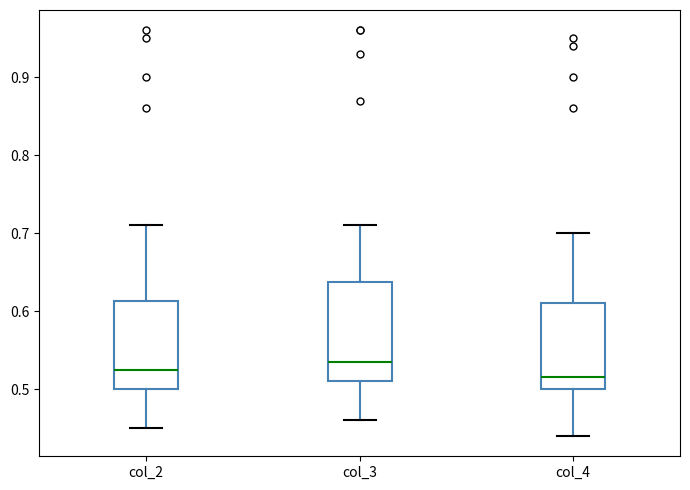

Where does the upper whisker of the box for col_2 end on the y-axis? The values are not printed on the chart, so give them approximately, as read against the axis.

0.71